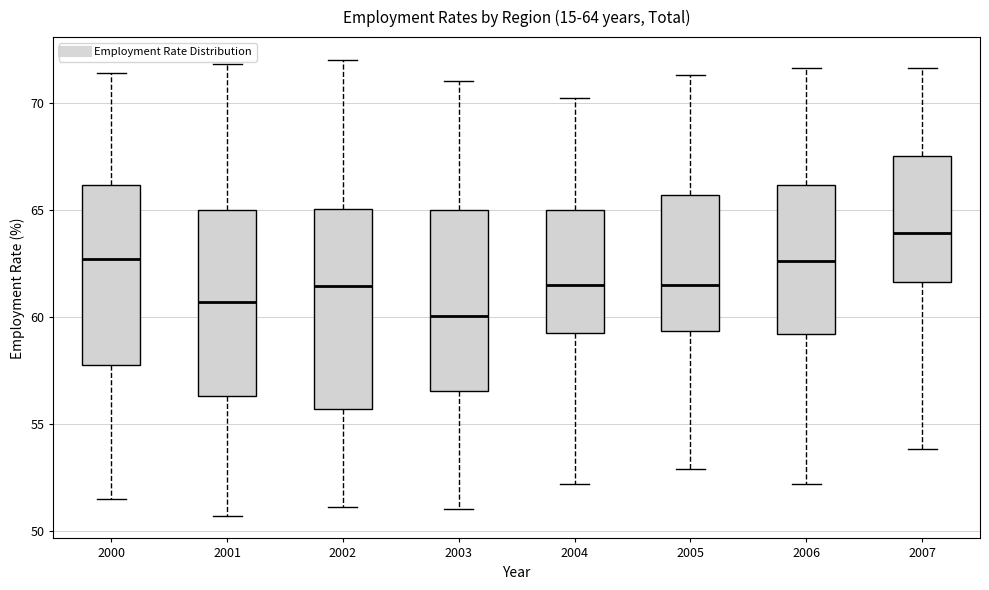

Which box's median line is the lowest?

2003